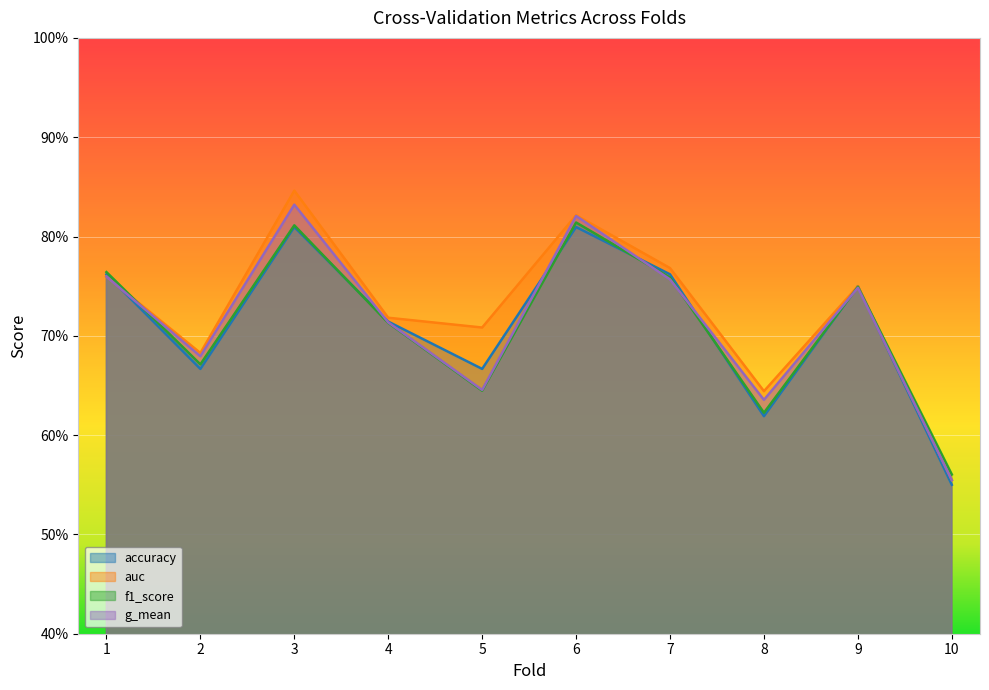

What is the sum of the auc values at 5 and 2?

1.4